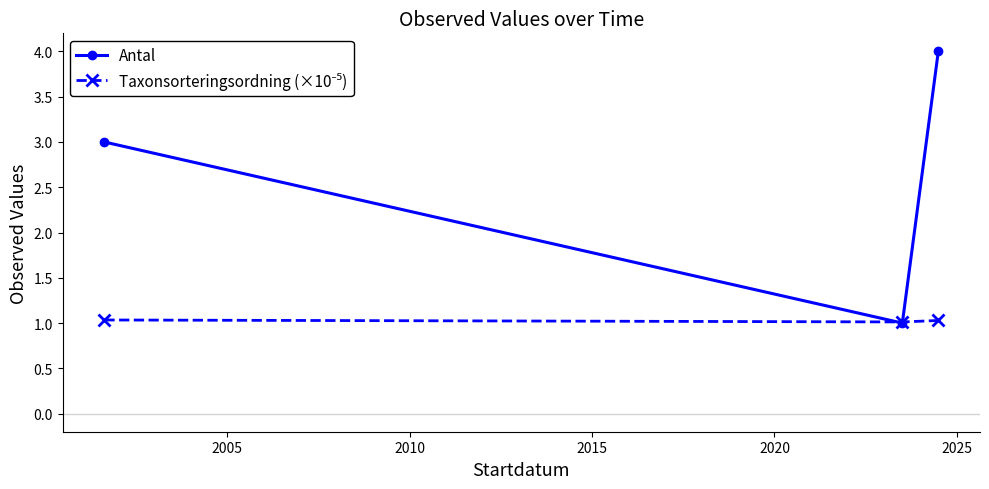

Which series has the largest range (max minus min)?

Antal